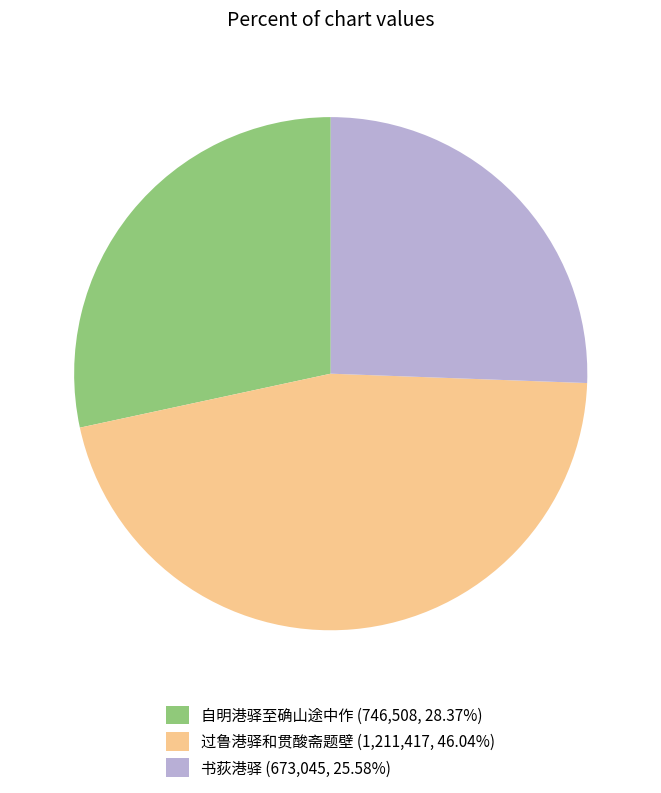

Does 自明港驿至确山途中作 account for over 50% of the chart?

No